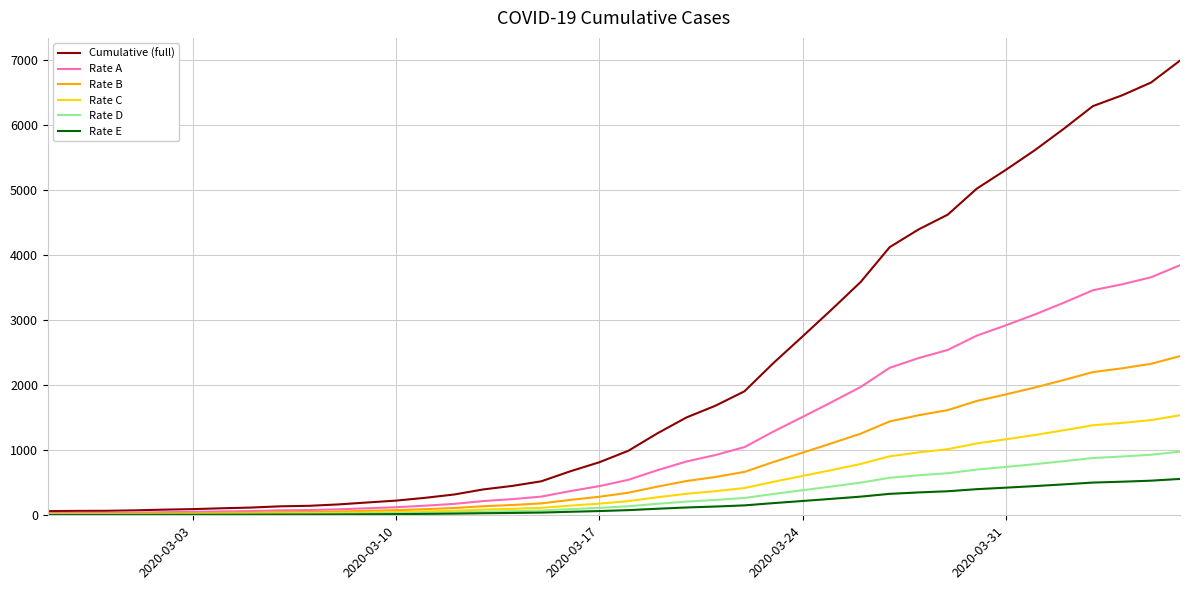

List the series in order of their peak value, highest first.

Cumulative (full), Rate A, Rate B, Rate C, Rate D, Rate E